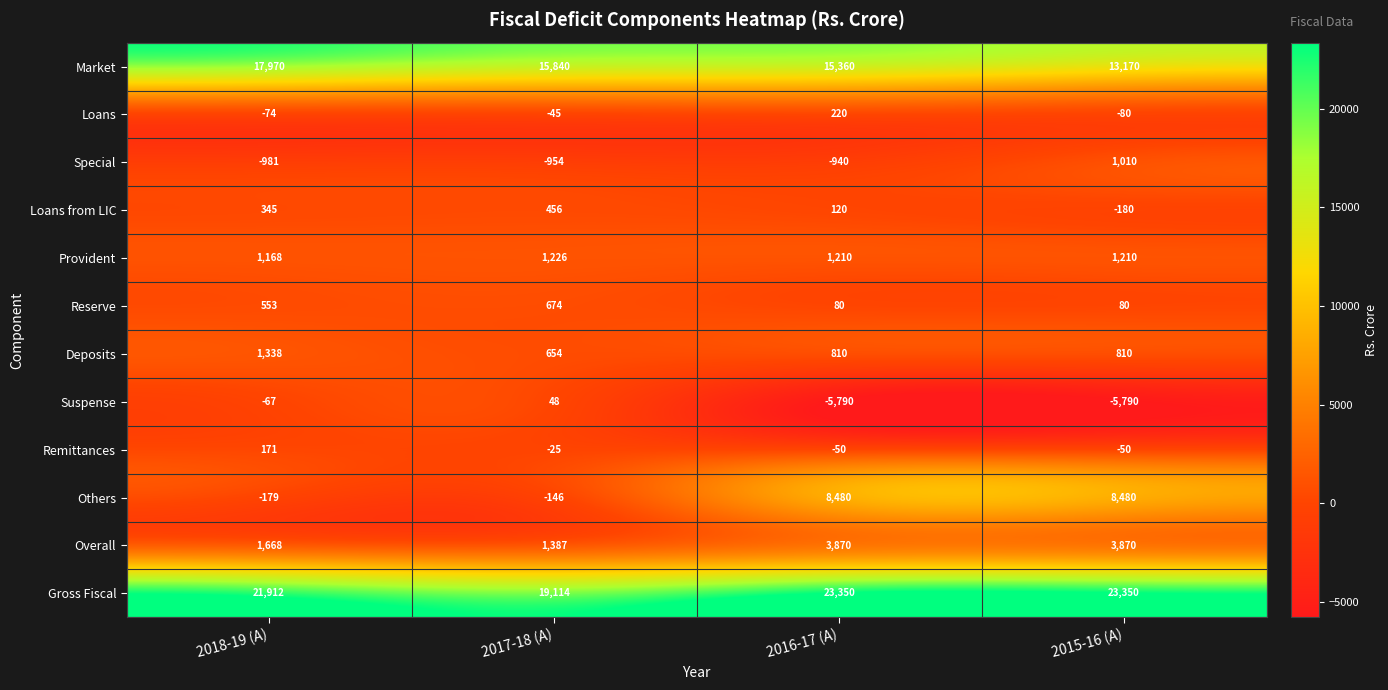

Rank the series at 2015-16 (A) from highest to lowest value.

Gross Fiscal, Market, Others, Overall, Provident, Special, Deposits, Reserve, Remittances, Loans, Loans from LIC, Suspense